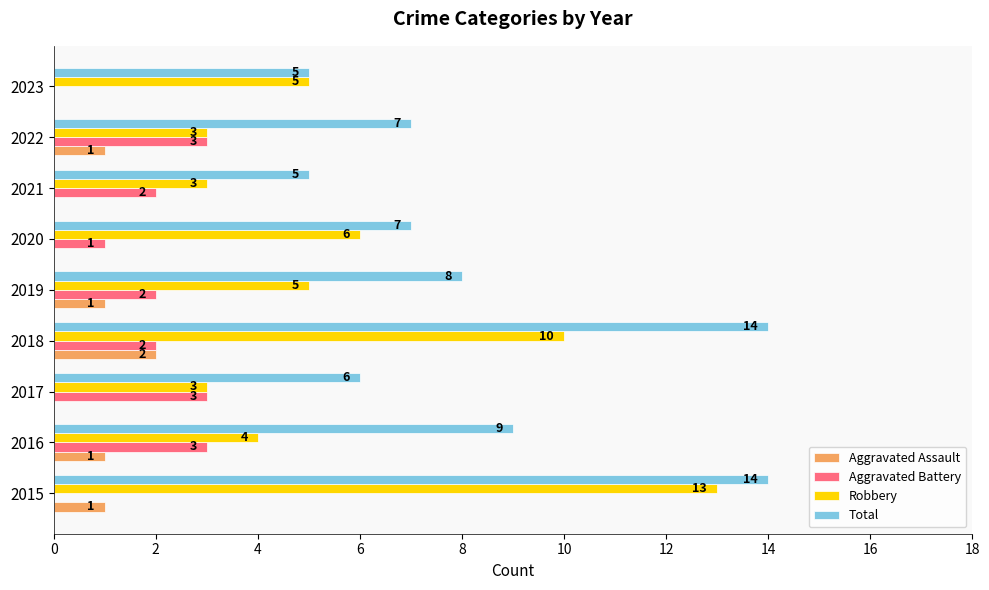

What are all the series names shown in the legend?

Aggravated Assault, Aggravated Battery, Robbery, Total